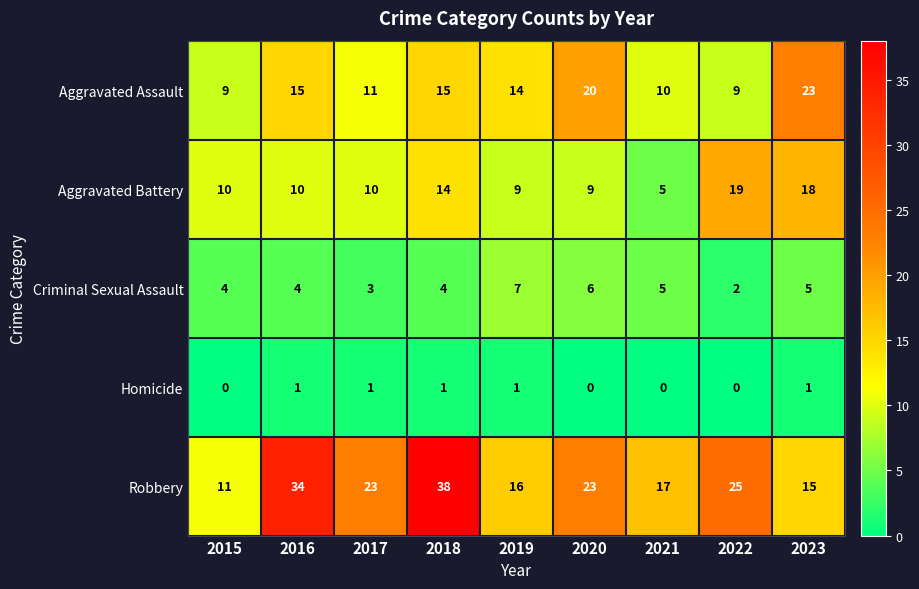

What is the sum of all Robbery values?

202